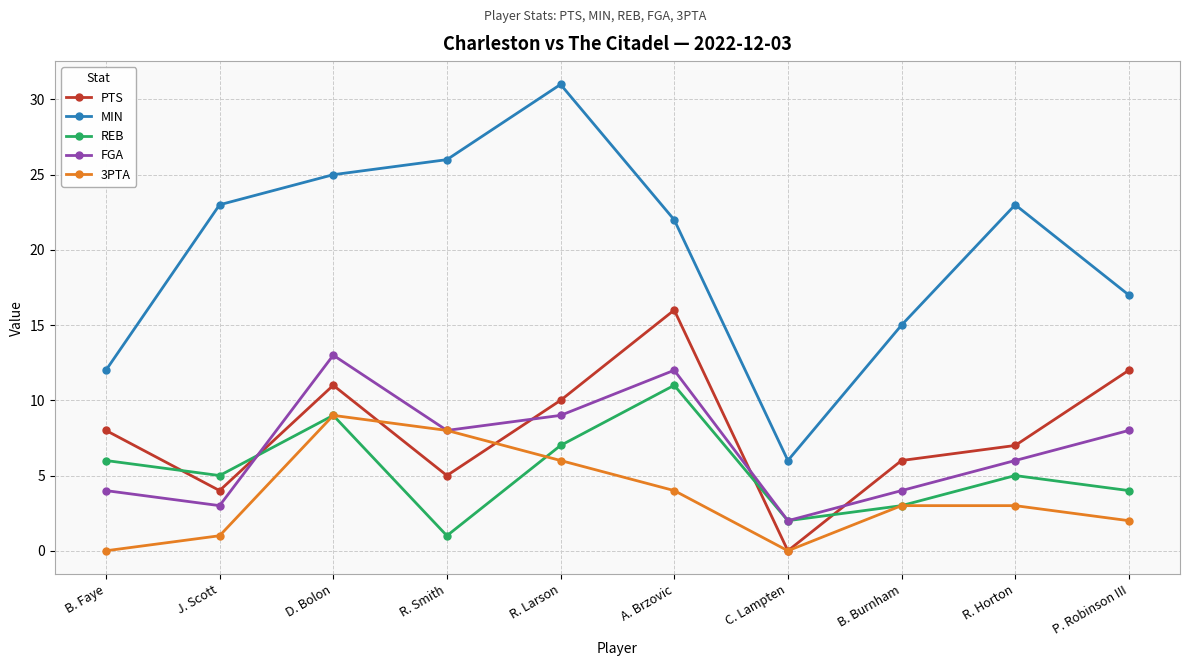

How many values in PTS are above zero?

9